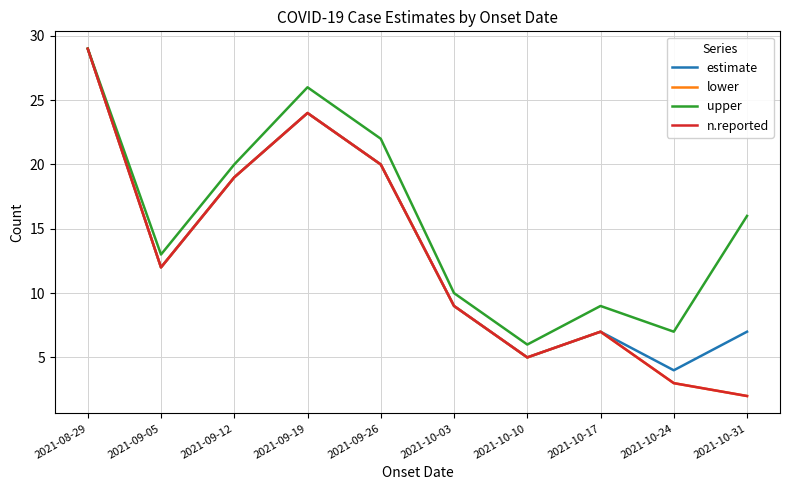

Is this an area chart (filled region under the line)?

No